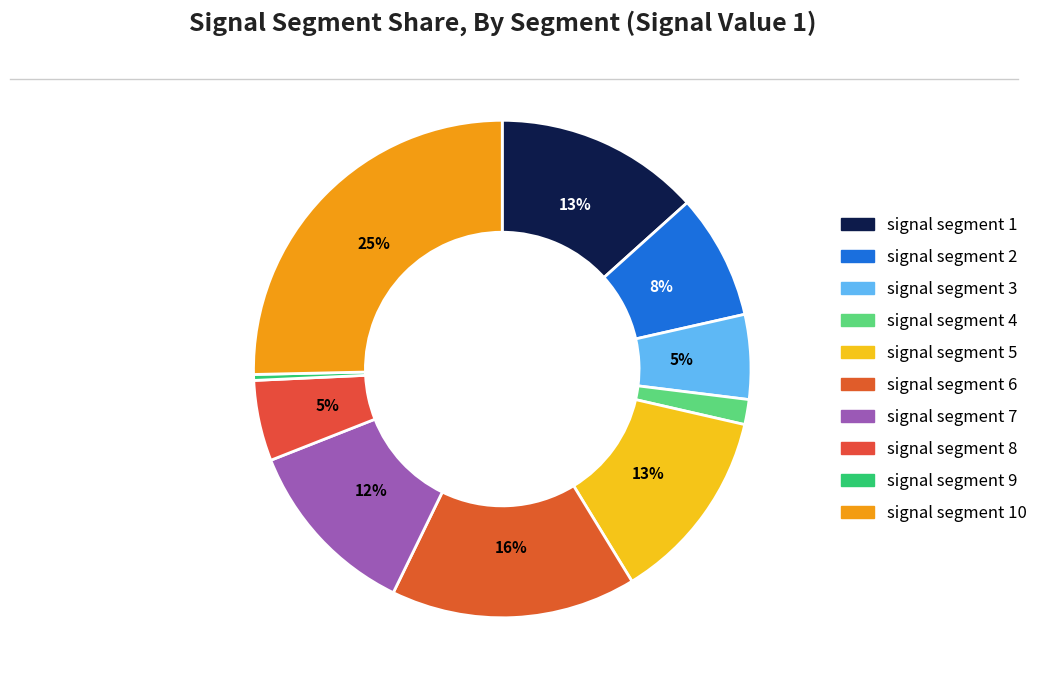

To the nearest percent, what is the combined percentage of signal segment 7 and signal segment 9?

12%